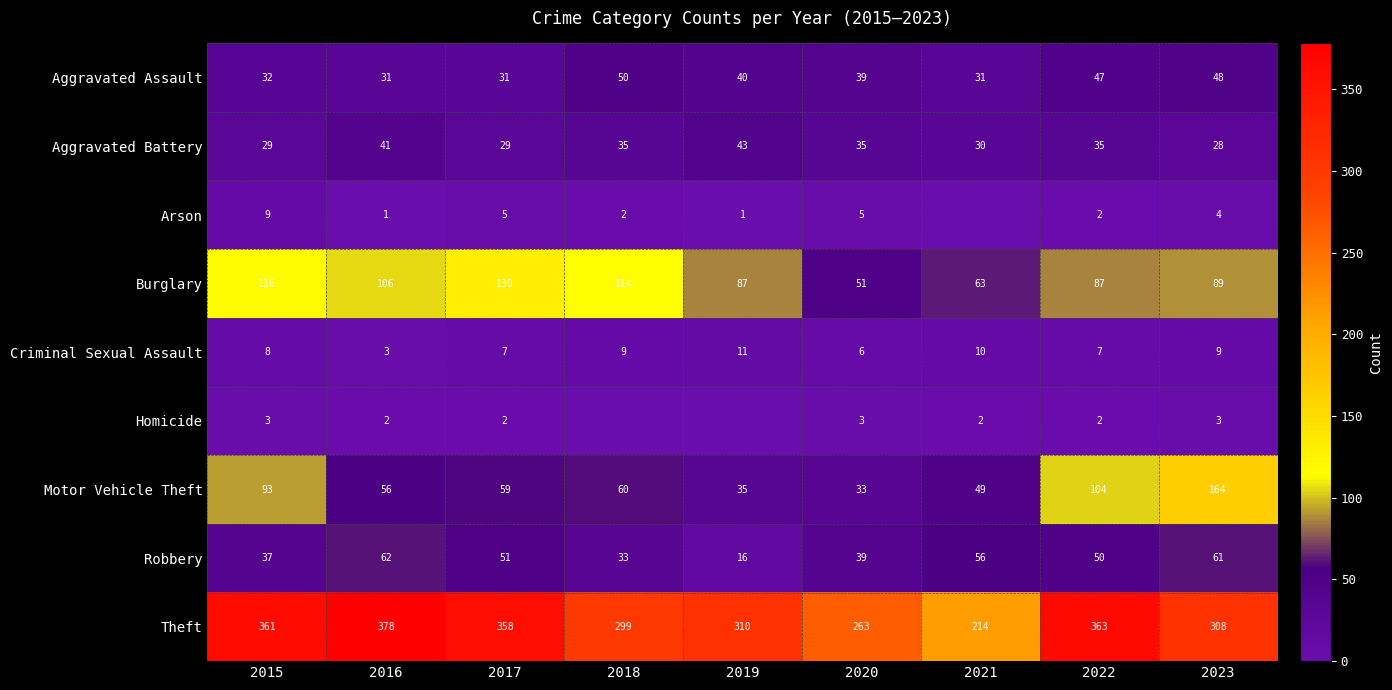

What is the spread (max minus min) of values at 2016?

377